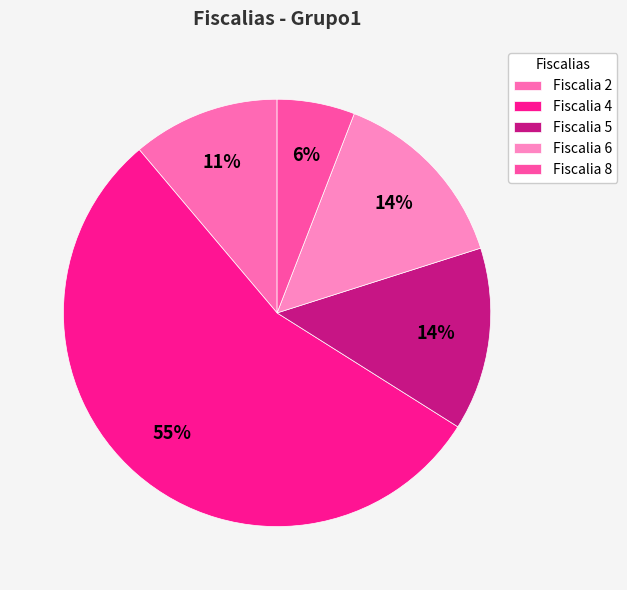

To the nearest percent, what percentage of the pie is Fiscalia 4?

55%